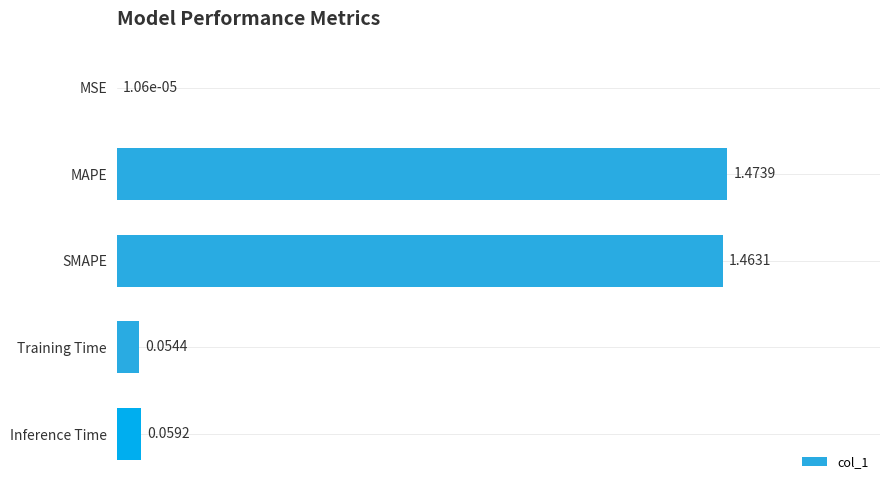

Where is the data nearest to the value 0?

MSE